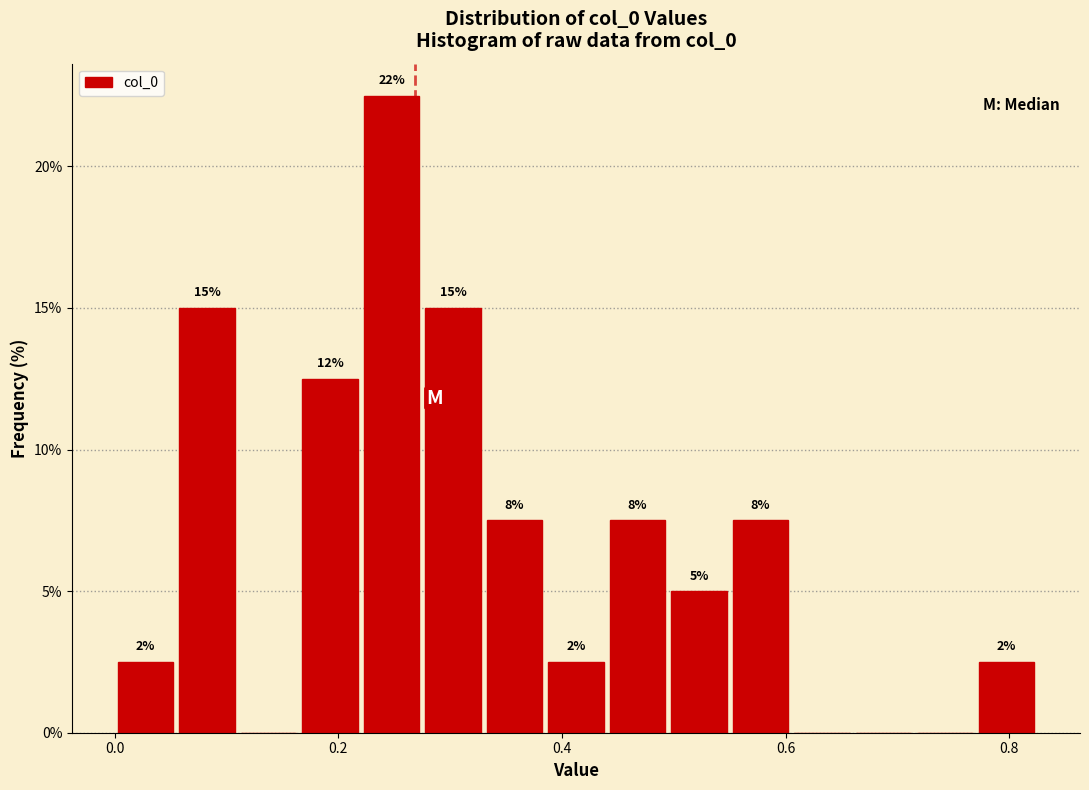

Read against the x-axis, roughly where is the centre of the tallest bar?

0.24